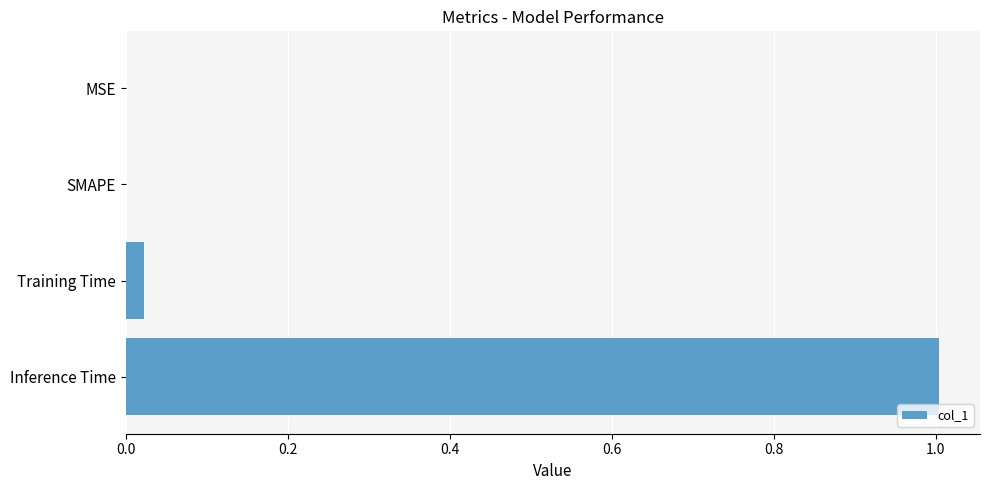

The chart shows a value of 0.0 at MSE. True or false?

True